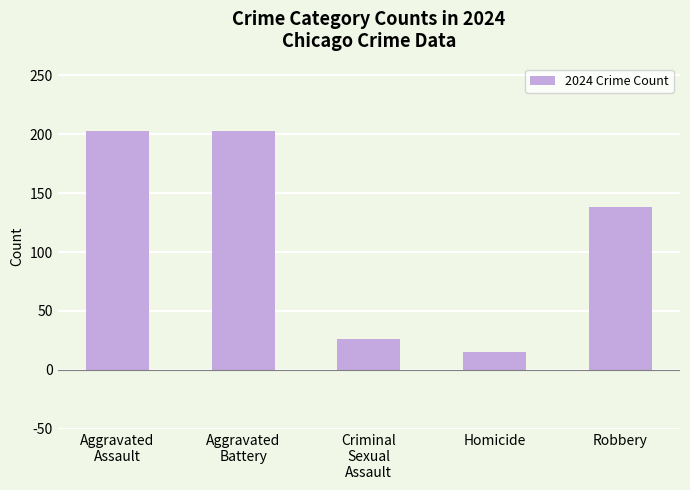

Reading left to right, transcribe all the data shown in this chart.

Aggravated
Assault=203	Aggravated
Battery=203	Criminal
Sexual
Assault=26	Homicide=15	Robbery=138